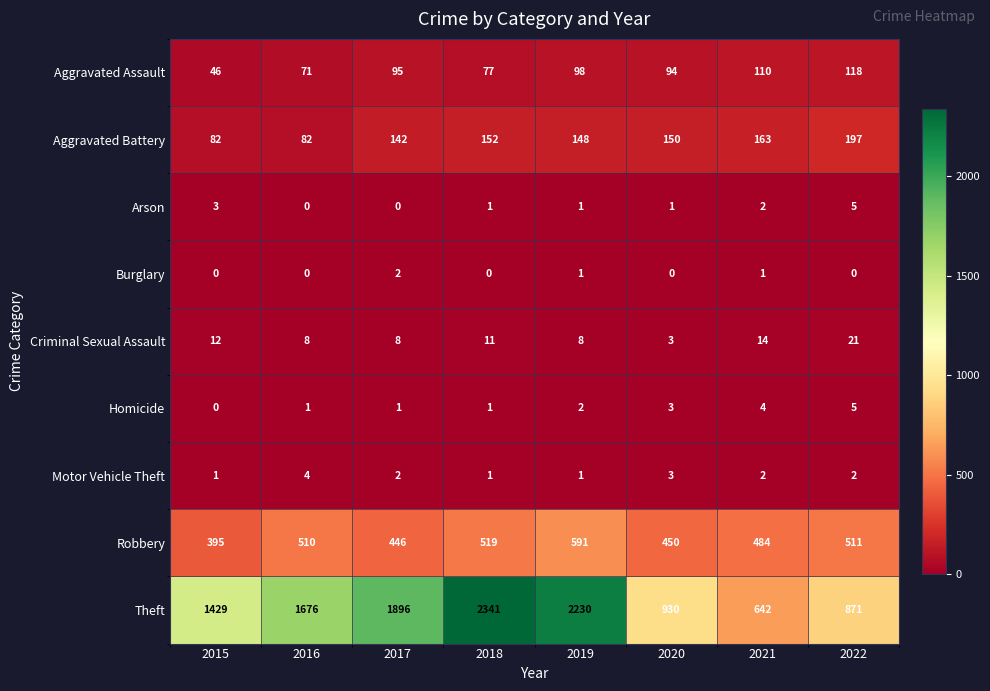

At which category does the chart reach its peak across all series?

2018